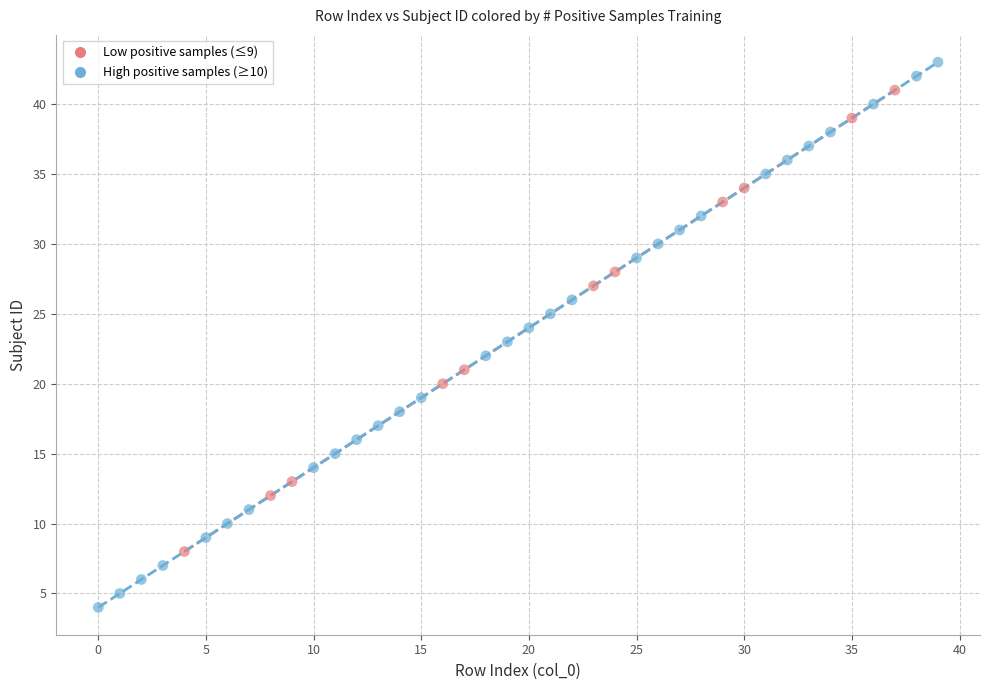

Which series reaches the maximum Y coordinate?

High positive samples (≥10)